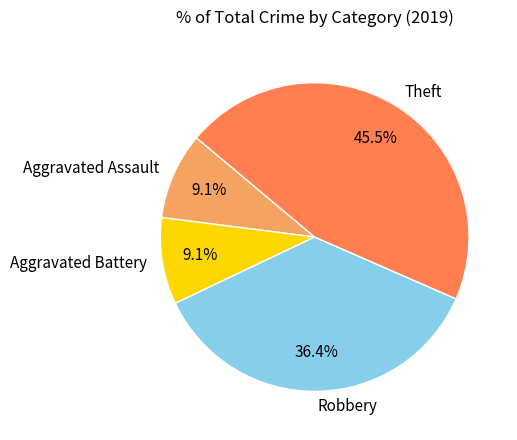

How much of the chart is everything except Aggravated Battery?

90.9%